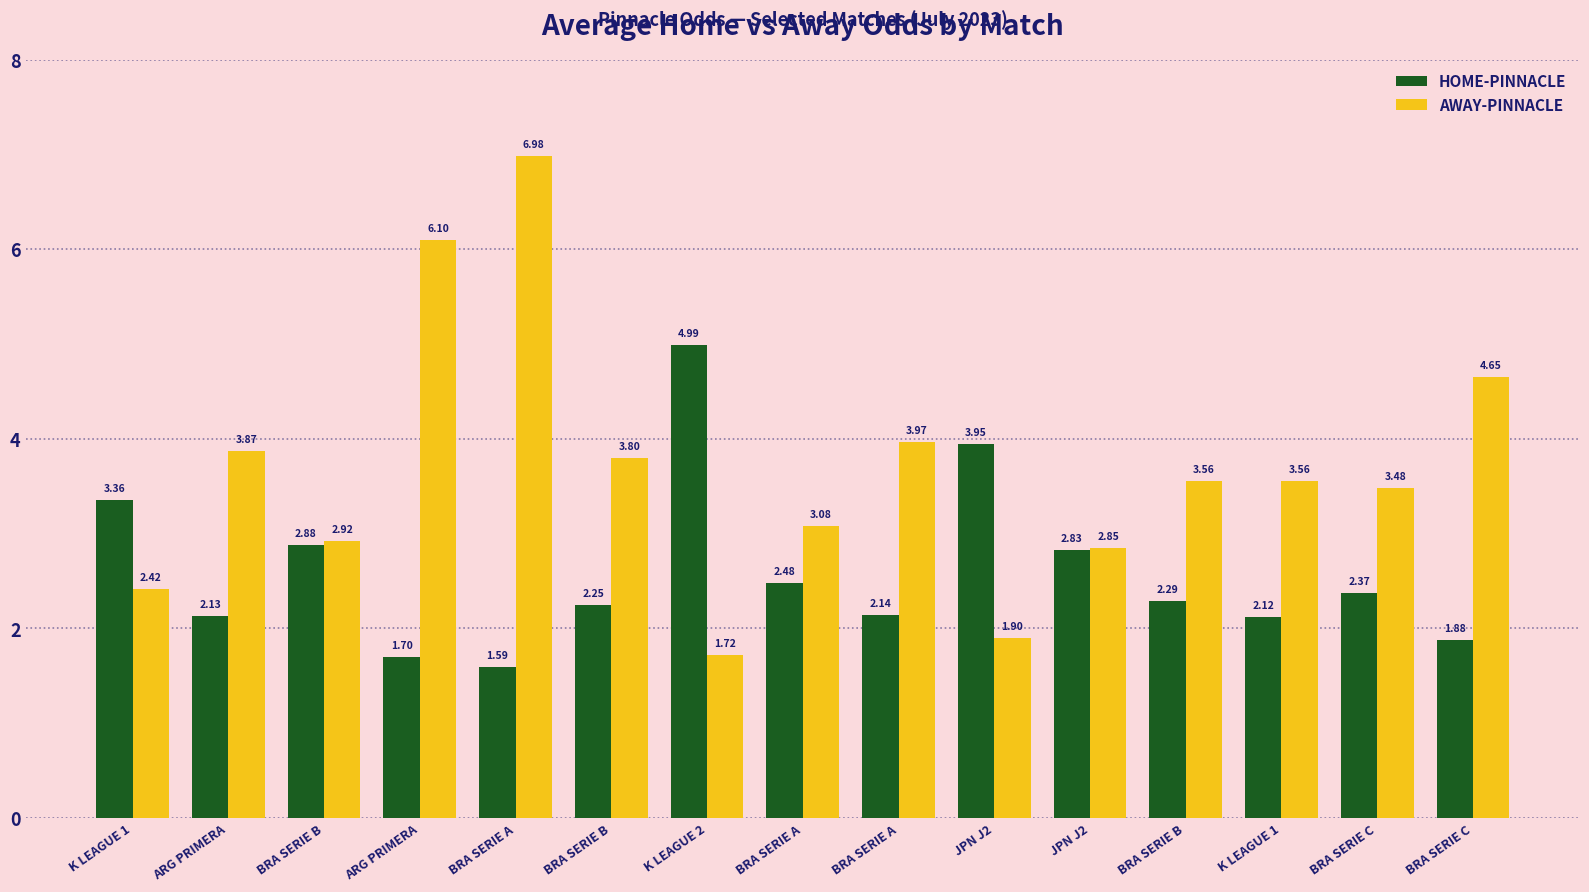

Which series has the widest spread of values?

AWAY-PINNACLE